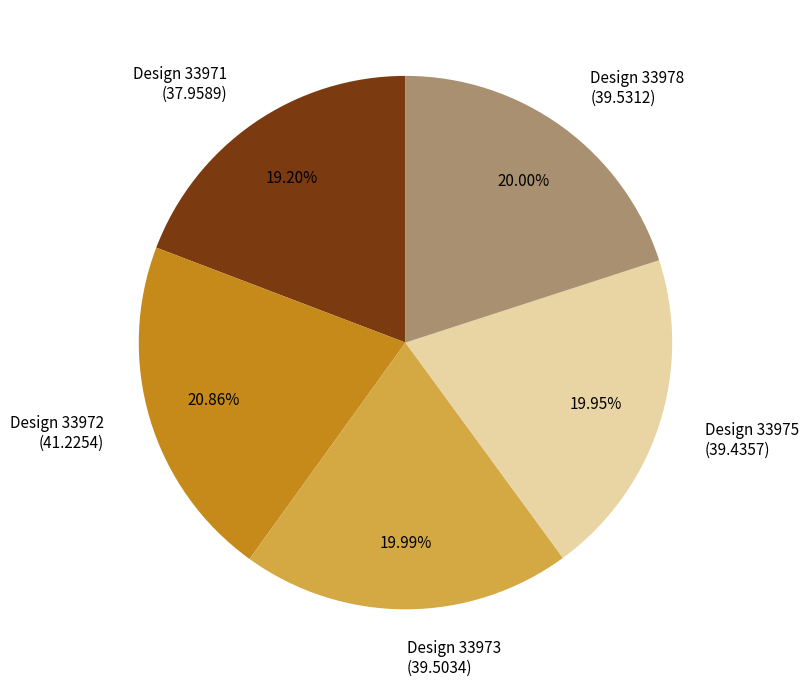

To the nearest percent, what is the average slice percentage?

20%